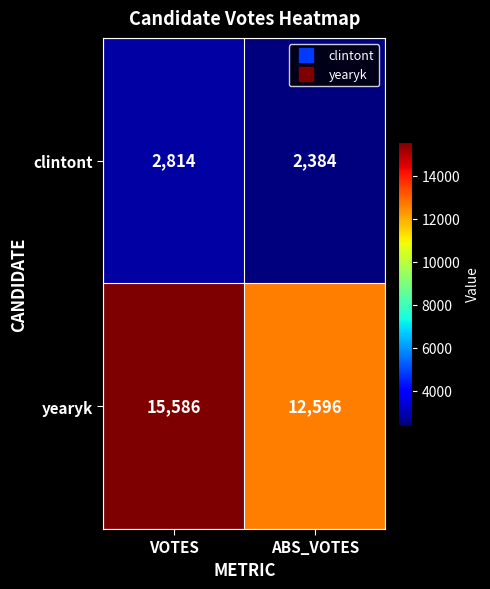

Rank the series by their maximum value, from highest to lowest.

yearyk, clintont